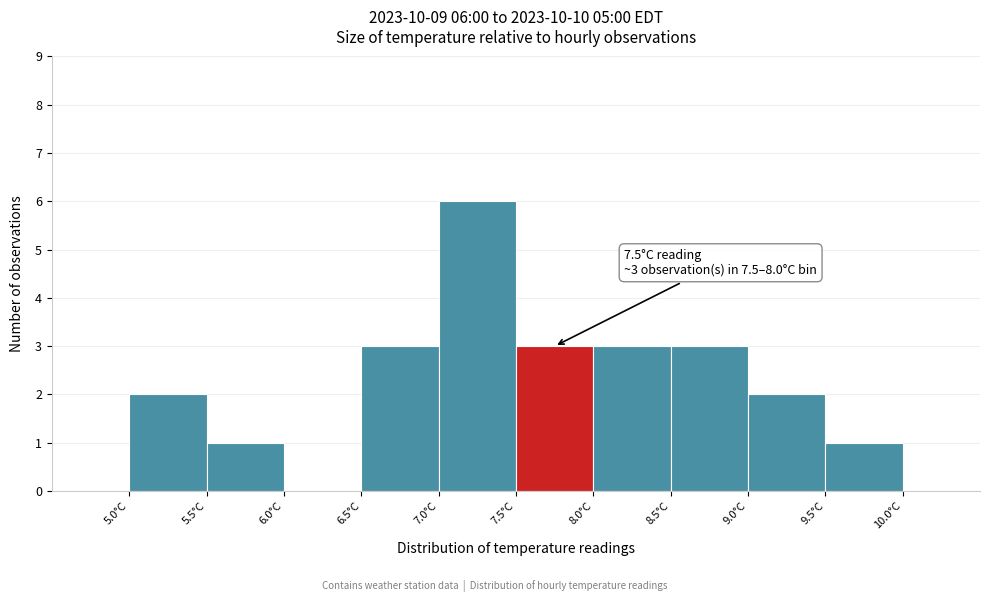

Which range on the x-axis has the tallest bar?

7.0 to 7.5